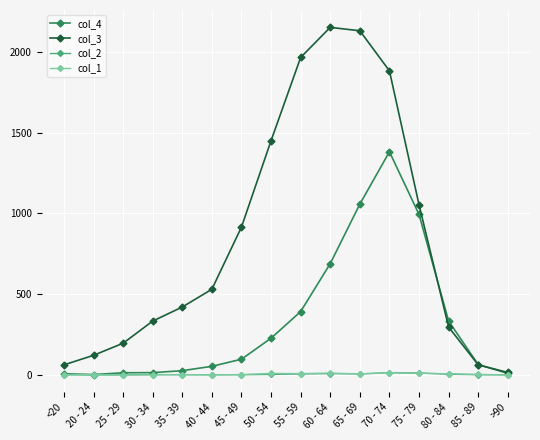

Which series has the largest range (max minus min)?

col_3